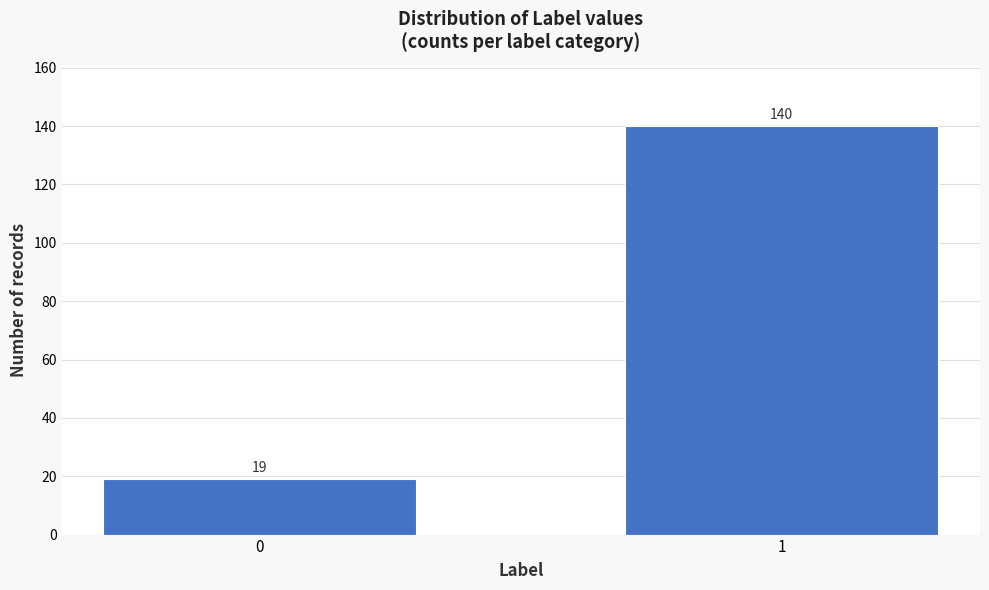

Reading left to right, what are all the values shown in this chart?

0=19	1=140